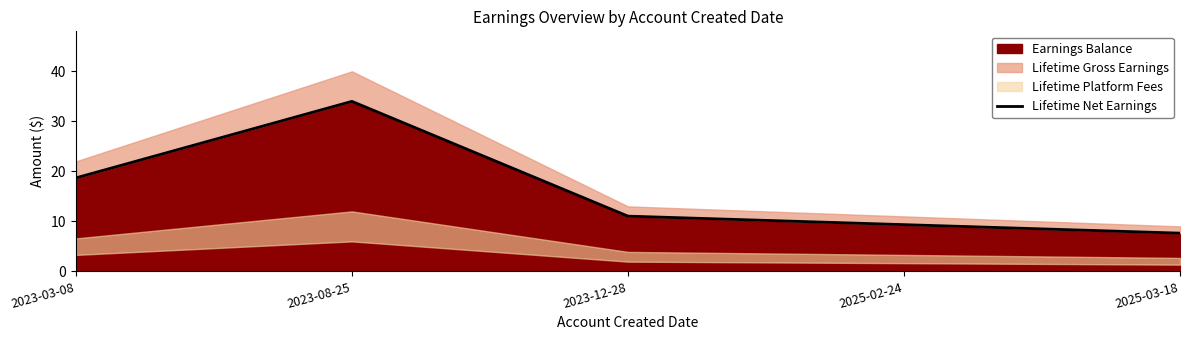

What is the lowest value of the Earnings Balance series?

7.7